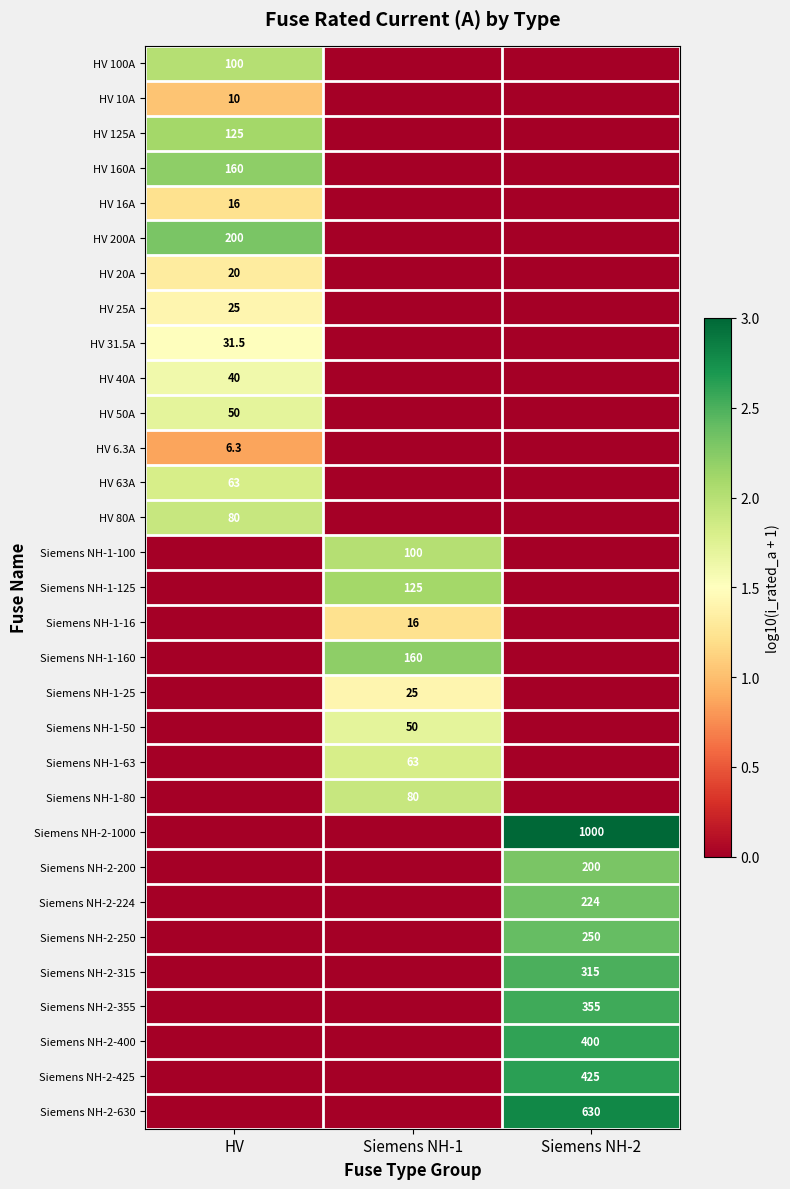

The HV 25A series shows 25.0 at HV. True or false?

True